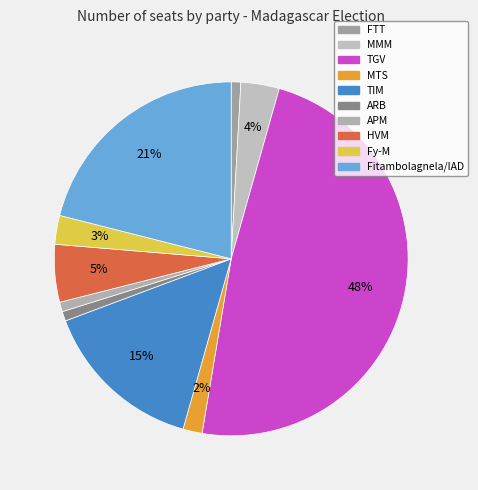

Count the number of slices in the pie.

10